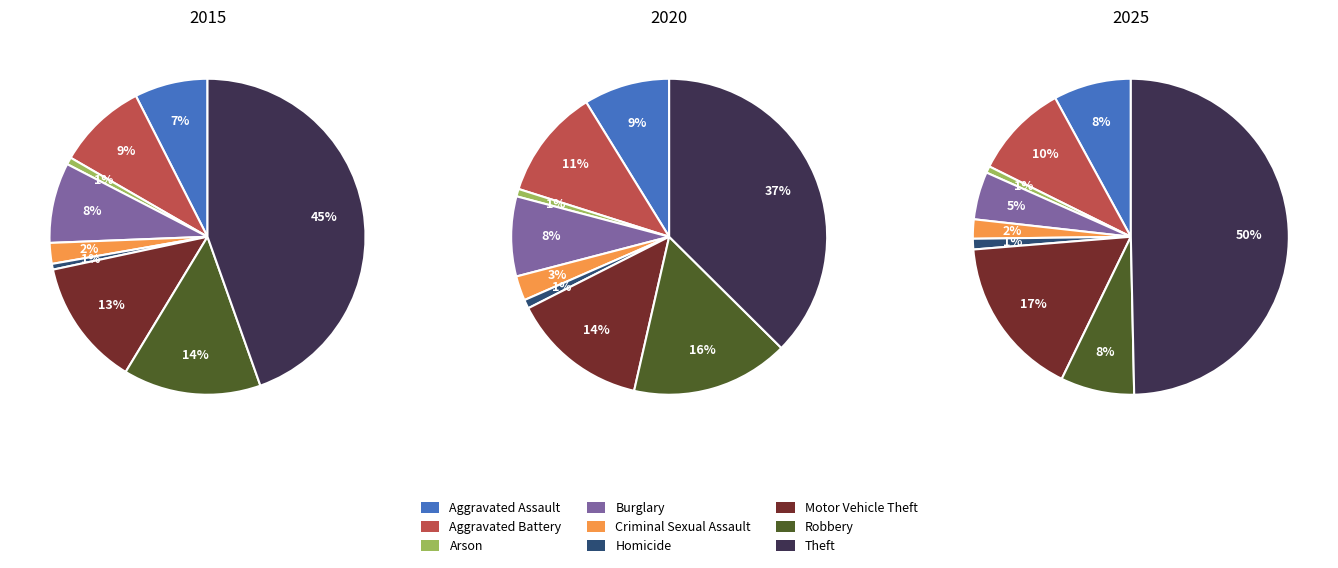

To the nearest percent, what is the combined percentage of Criminal Sexual Assault and Aggravated Assault?

11%